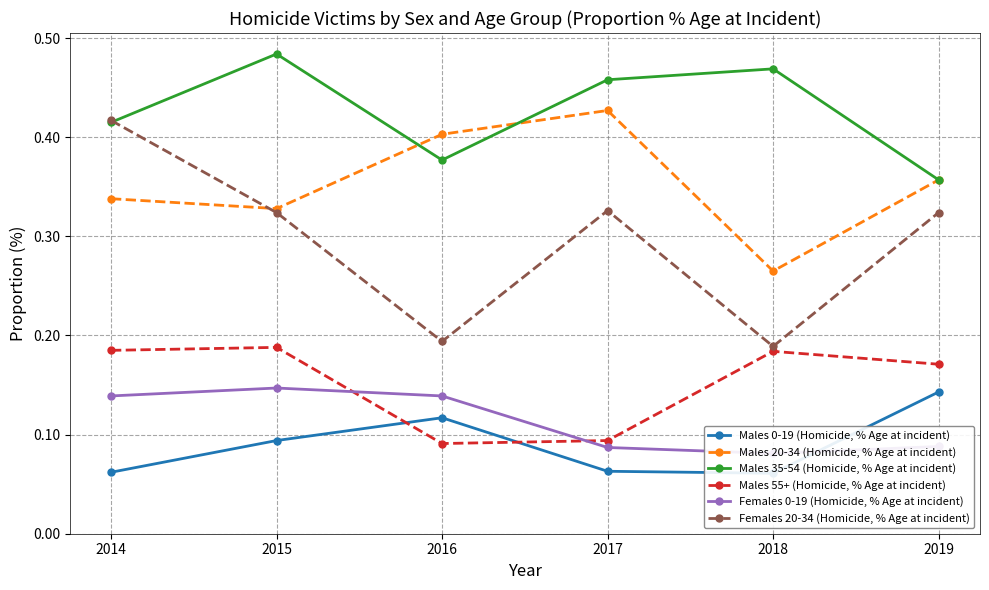

Count the Males 0-19 (Homicide, % Age at incident) values in the range 0 to 1.

6